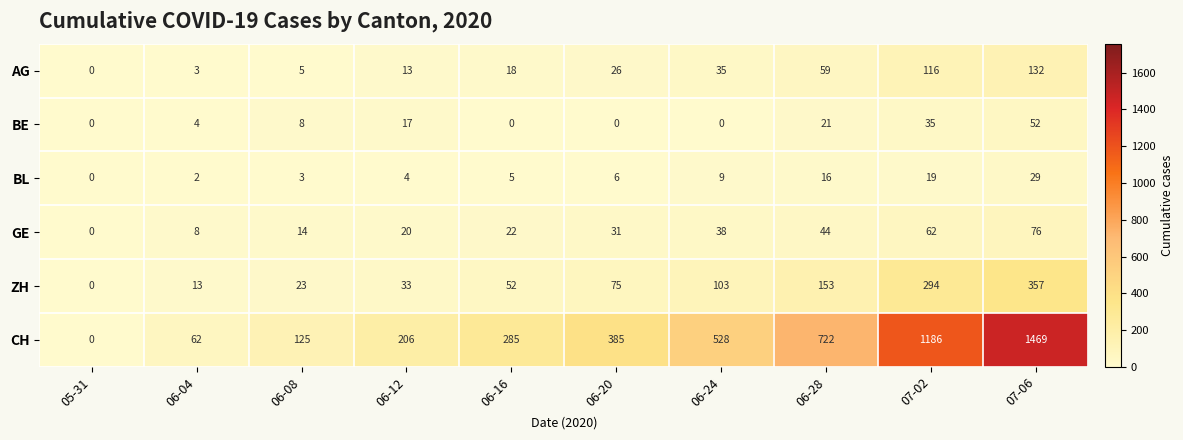

Rank the categories by ZH value from highest to lowest.

07-06, 07-02, 06-28, 06-24, 06-20, 06-16, 06-12, 06-08, 06-04, 05-31